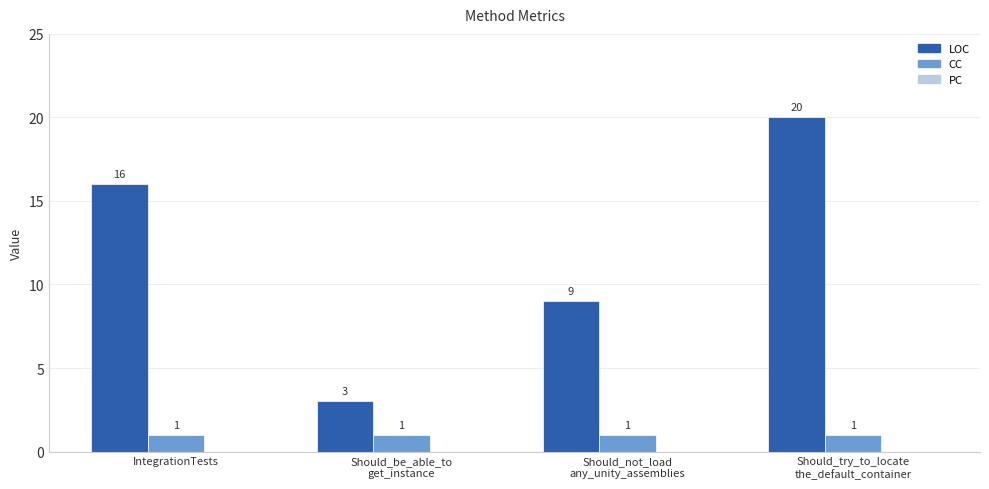

List the series in order of their overall mean, highest first.

LOC, CC